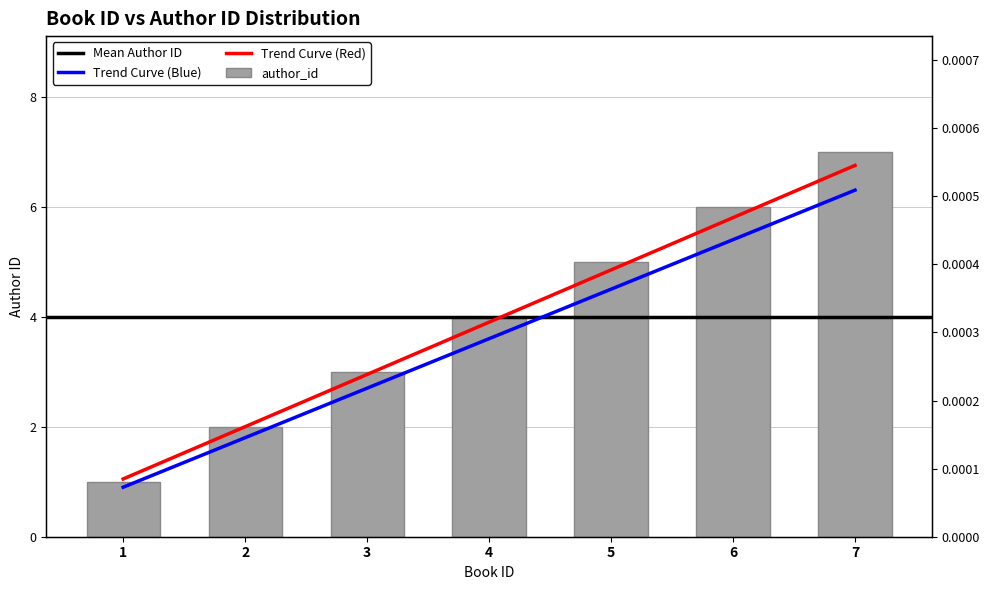

What is the difference between the maximum and minimum values?

5.4